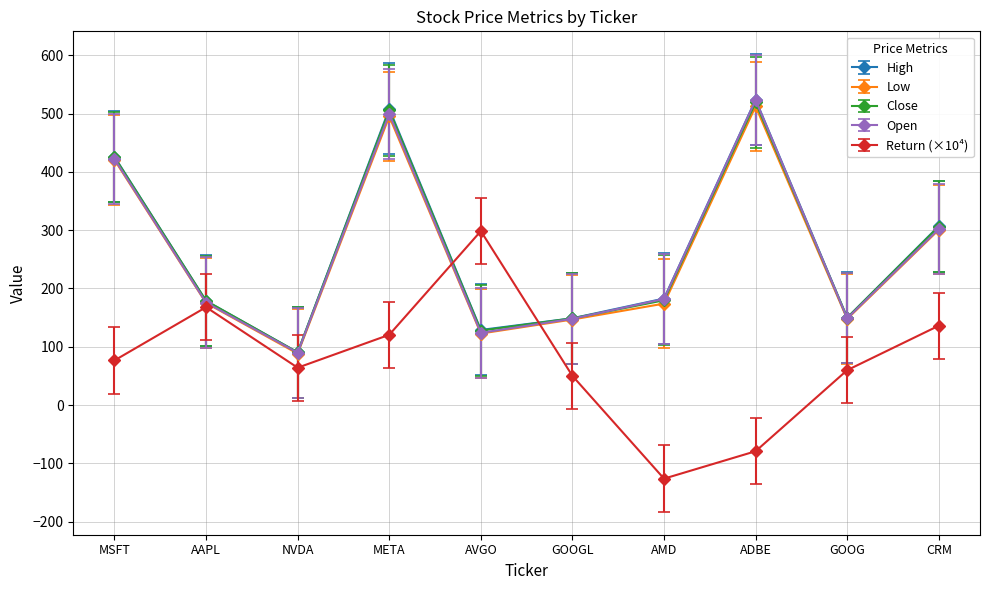

True or false: Low has a value of 231.5 at AMD.

False